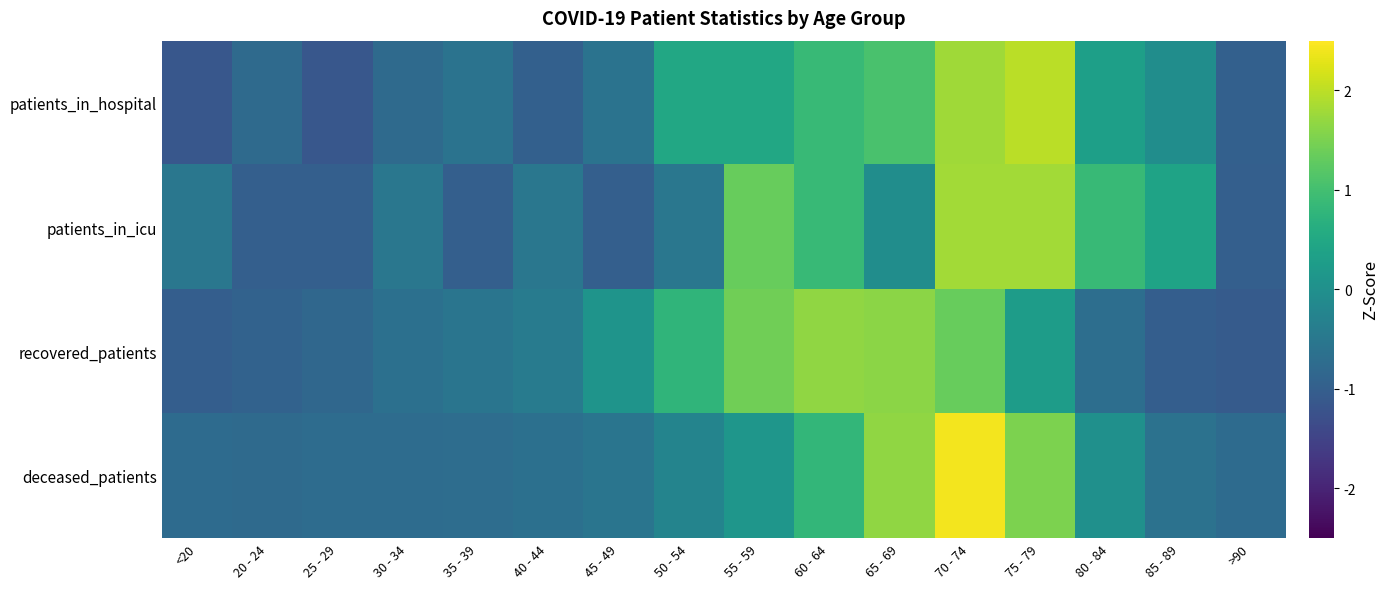

Reading left to right, list all the values displayed in this chart.

patients_in_hospital: <20=-1.1	20 - 24=-0.8	25 - 29=-1.1	30 - 34=-0.8	35 - 39=-0.6	40 - 44=-1.0	45 - 49=-0.6	50 - 54=0.5	55 - 59=0.5	60 - 64=0.9	65 - 69=1.1	70 - 74=1.8	75 - 79=2.0	80 - 84=0.3	85 - 89=-0.0	>90=-1.0
patients_in_icu: <20=-0.5	20 - 24=-1.0	25 - 29=-1.0	30 - 34=-0.5	35 - 39=-1.0	40 - 44=-0.5	45 - 49=-1.0	50 - 54=-0.5	55 - 59=1.3	60 - 64=0.9	65 - 69=-0.1	70 - 74=1.8	75 - 79=1.8	80 - 84=0.9	85 - 89=0.4	>90=-1.0
recovered_patients: <20=-1.0	20 - 24=-0.9	25 - 29=-0.8	30 - 34=-0.7	35 - 39=-0.5	40 - 44=-0.4	45 - 49=0.1	50 - 54=0.8	55 - 59=1.4	60 - 64=1.7	65 - 69=1.6	70 - 74=1.3	75 - 79=0.3	80 - 84=-0.7	85 - 89=-1.0	>90=-1.1
deceased_patients: <20=-0.8	20 - 24=-0.8	25 - 29=-0.7	30 - 34=-0.7	35 - 39=-0.7	40 - 44=-0.7	45 - 49=-0.5	50 - 54=-0.2	55 - 59=0.1	60 - 64=0.8	65 - 69=1.7	70 - 74=2.4	75 - 79=1.5	80 - 84=0.0	85 - 89=-0.6	>90=-0.8